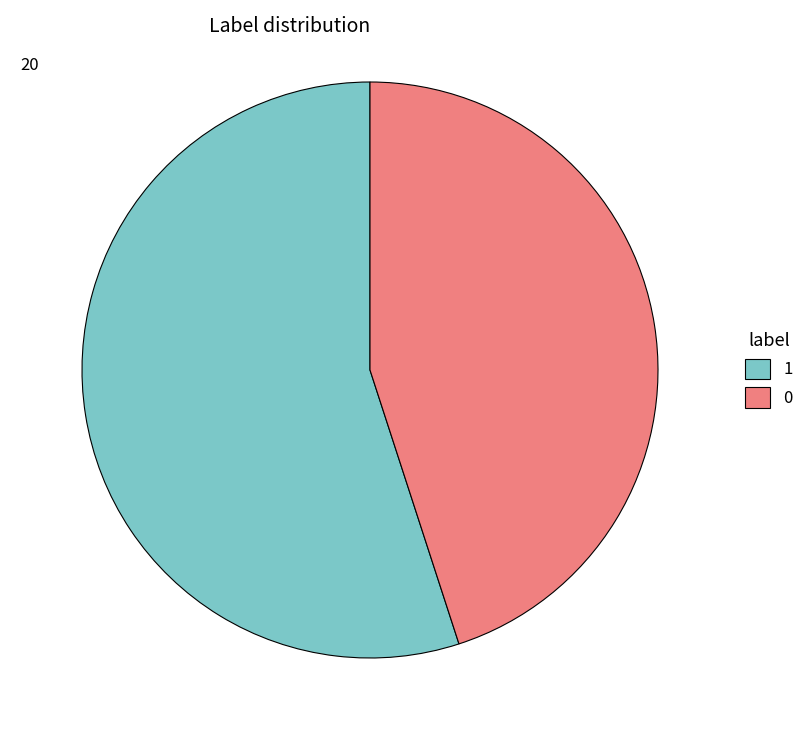

Is it true that 0 is 32% of the pie?

False